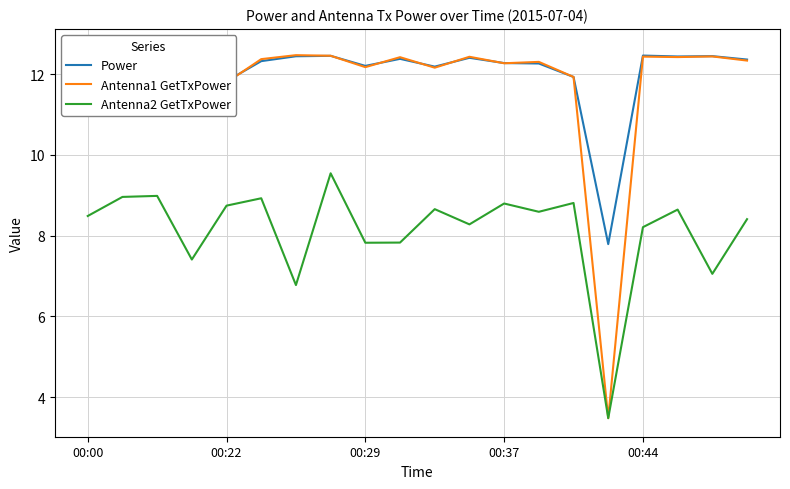

What is the difference between the second highest and minimum values in the Antenna1 GetTxPower series?

9.0